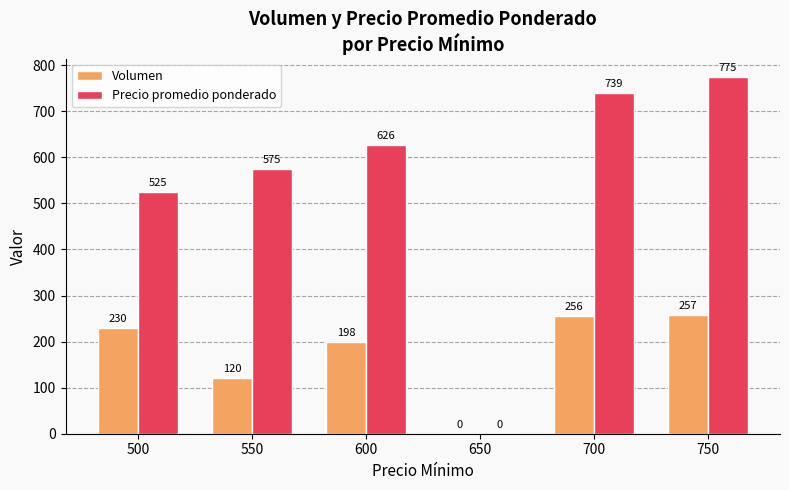

What is the greatest value displayed?

775.0